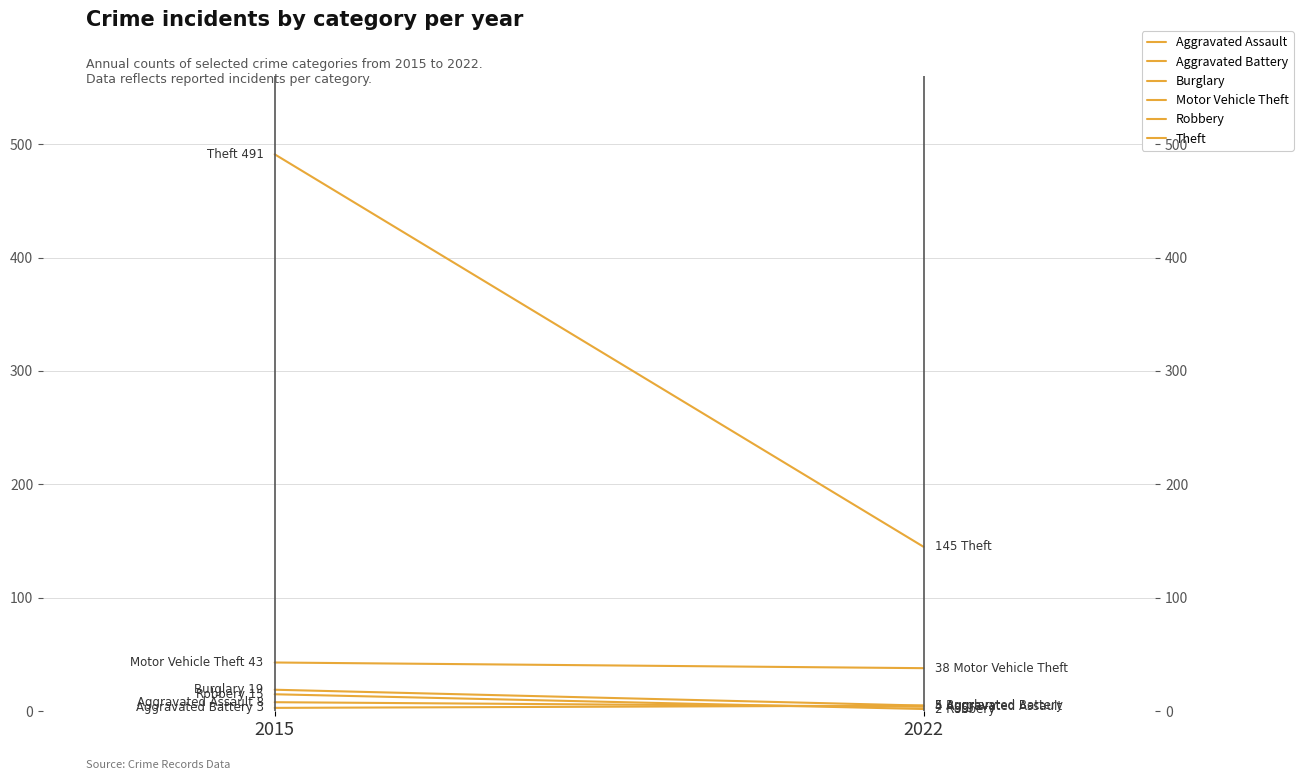

What is the value of the Motor Vehicle Theft point at the 1st from the left?

43